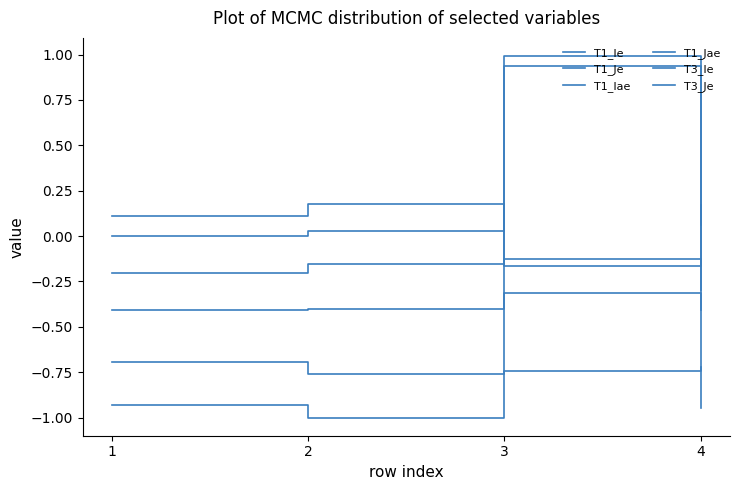

List the series in order of their peak value, lowest first.

T1_Ie, T3_Ie, T1_Je, T3_Je, T1_Jae, T1_Iae